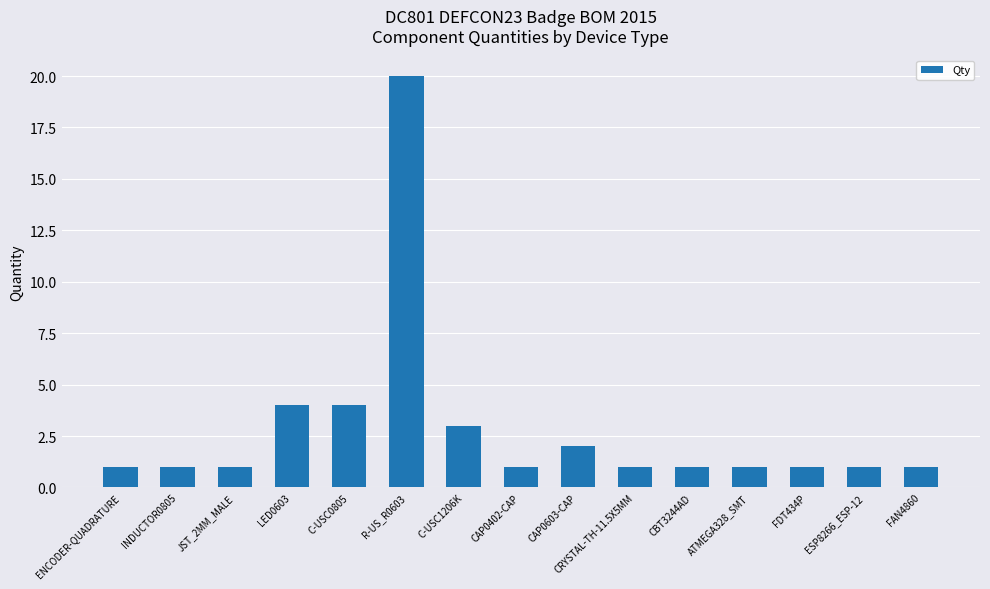

What is the sum of the values at CAP0603-CAP and INDUCTOR0805?

3